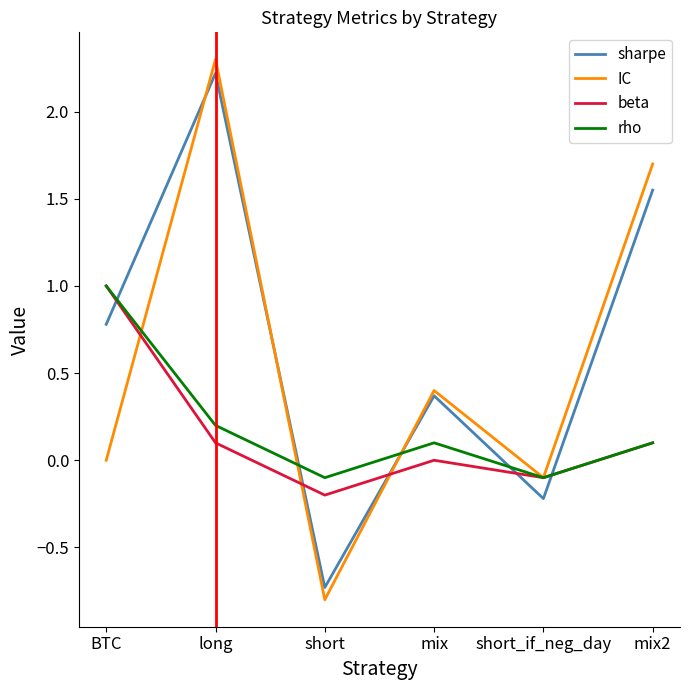

What is the difference between the second highest and minimum values in the sharpe series?

2.3